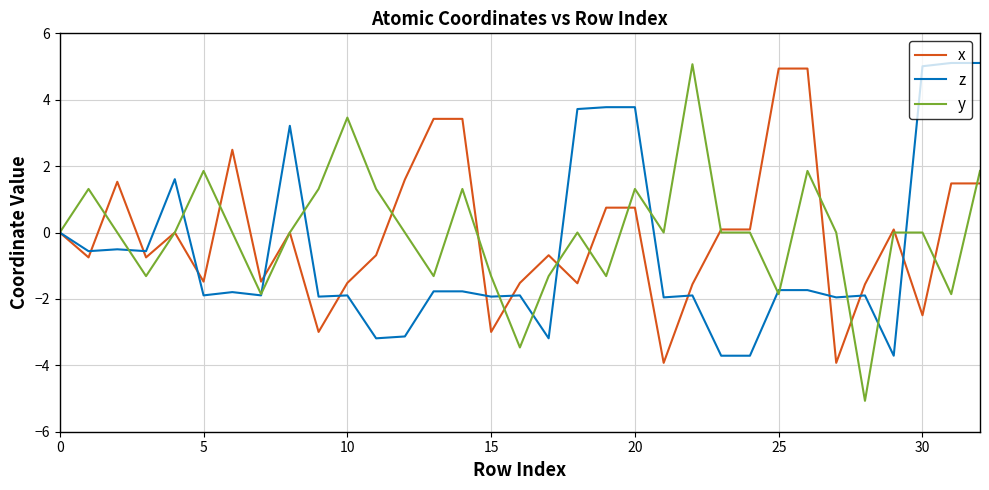

What is the minimum value for y?

-5.1